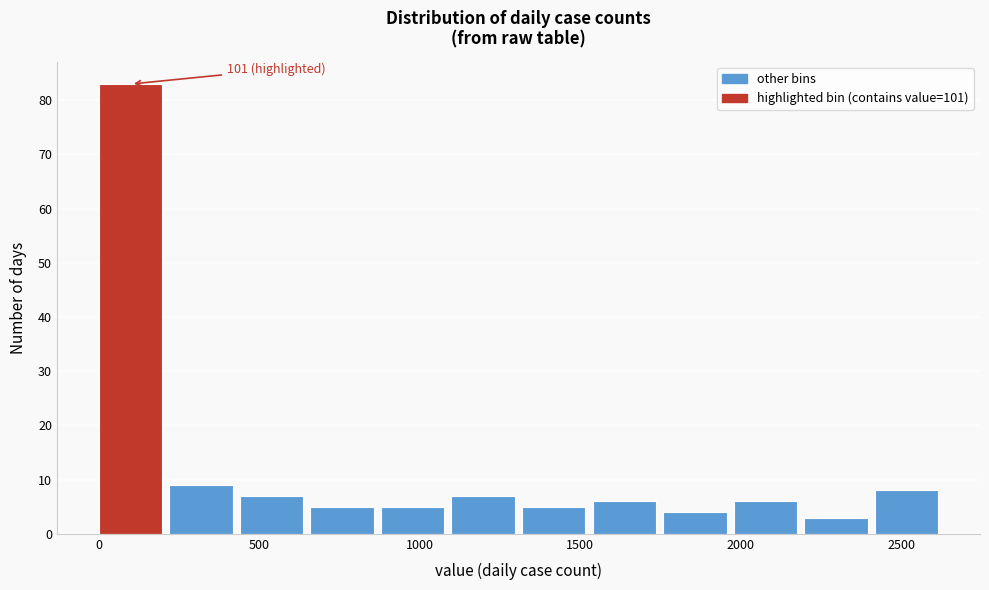

Which range on the x-axis has the tallest bar?

0 to 200